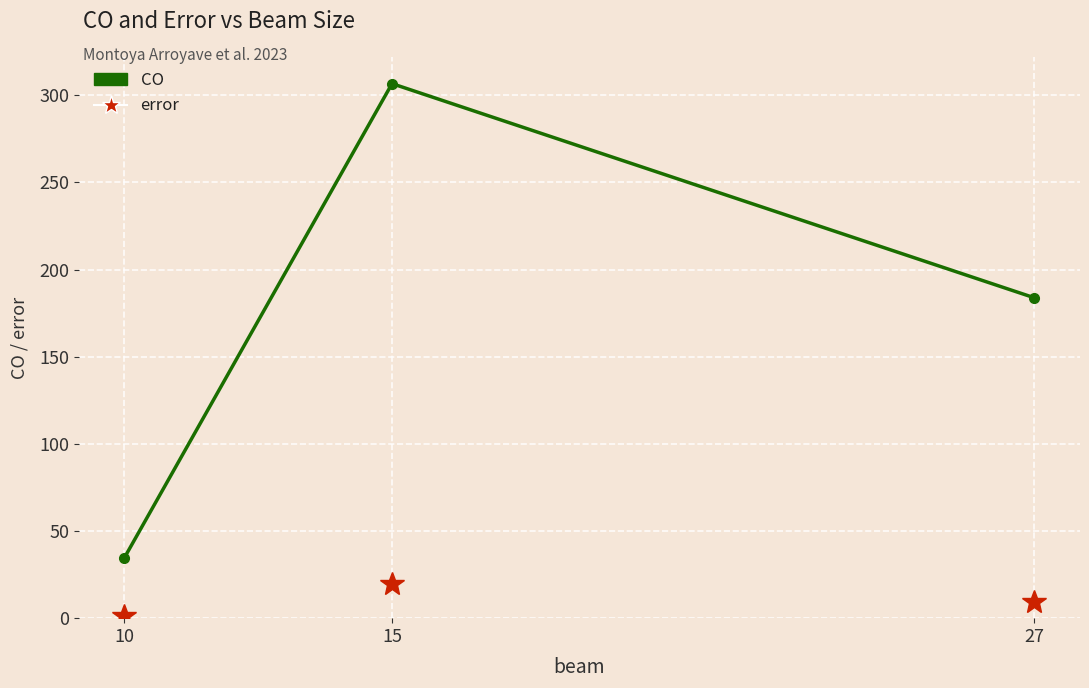

At which category is the sum across all series the highest?

15